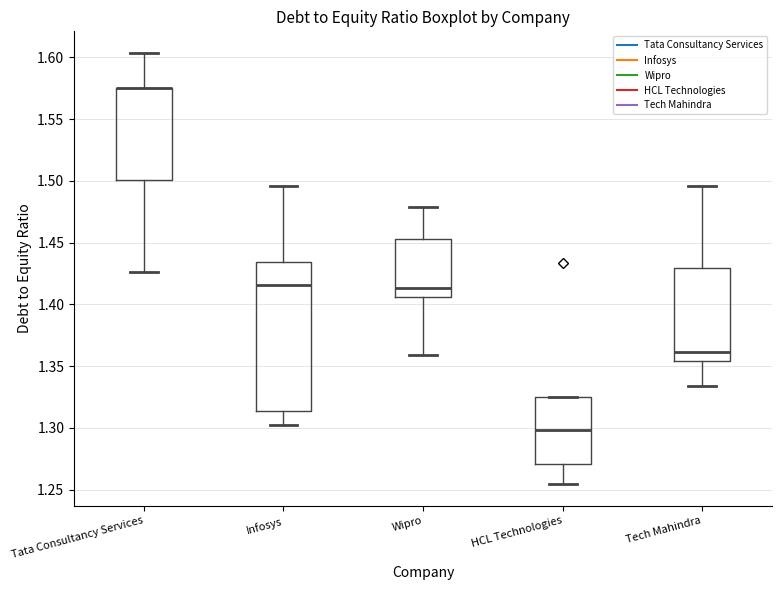

Where does the upper whisker of the box for Wipro end on the y-axis? The values are not printed on the chart, so give them approximately, as read against the axis.

1.480